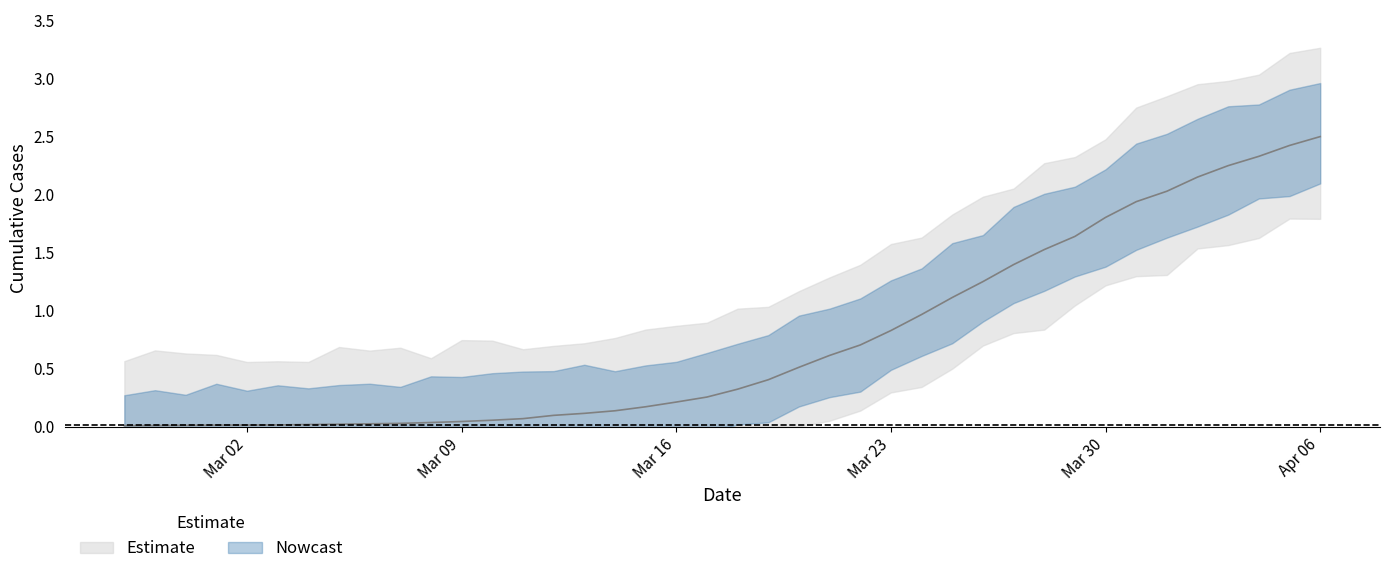

The value at 2020-04-05 is 1.6. True or false?

False